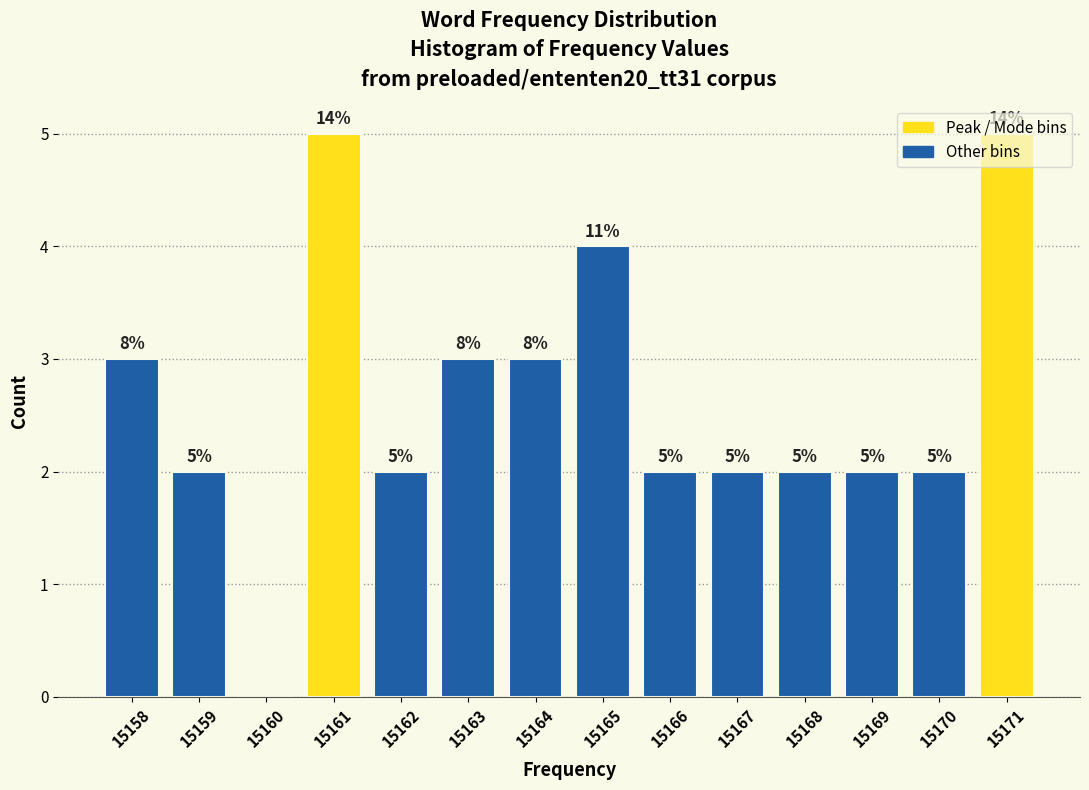

At which label does the data first exceed 2?

15158